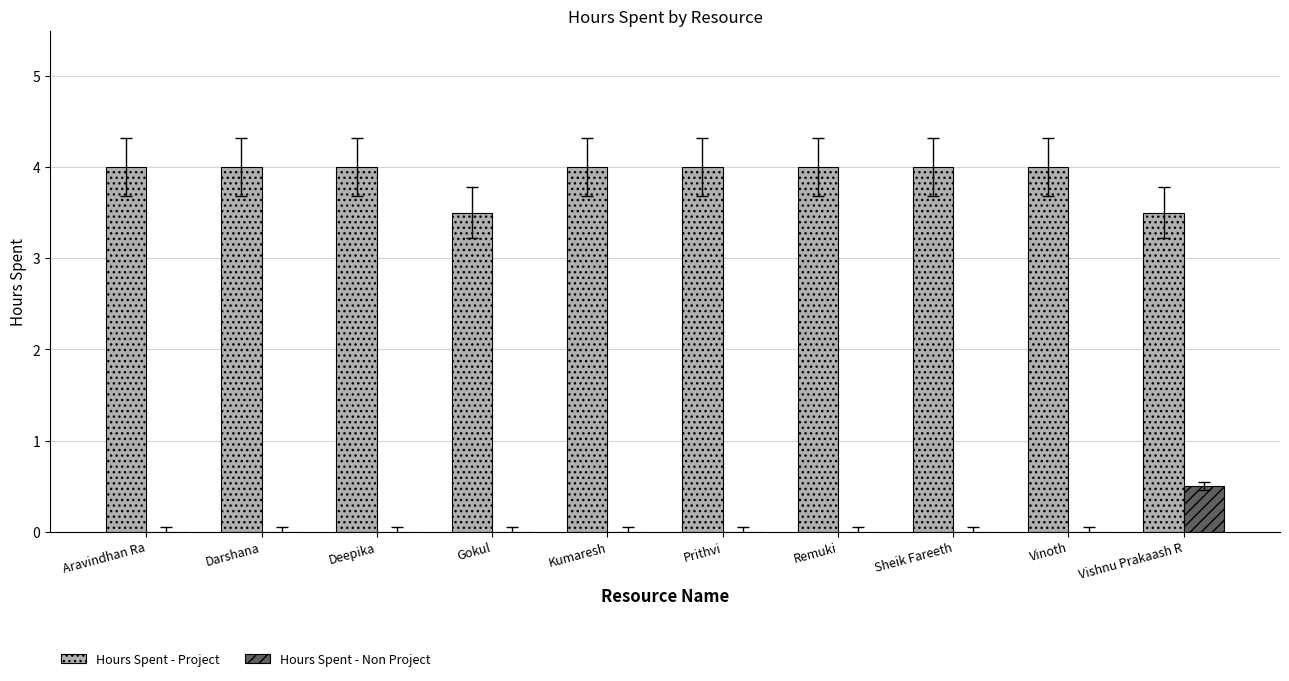

What is the greatest value displayed?

4.0